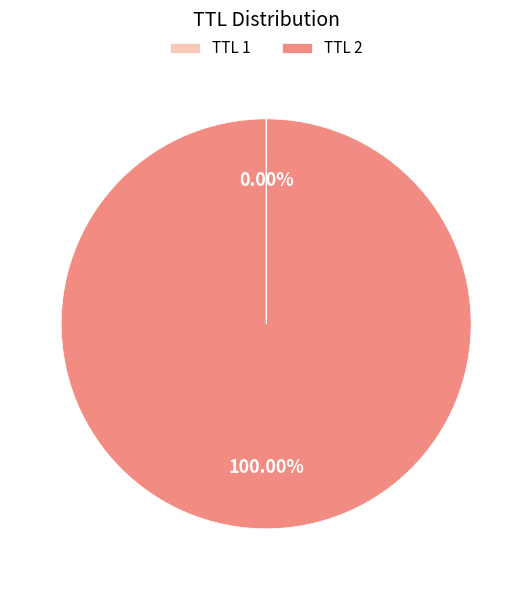

Which slice represents more than half of the pie?

TTL 2